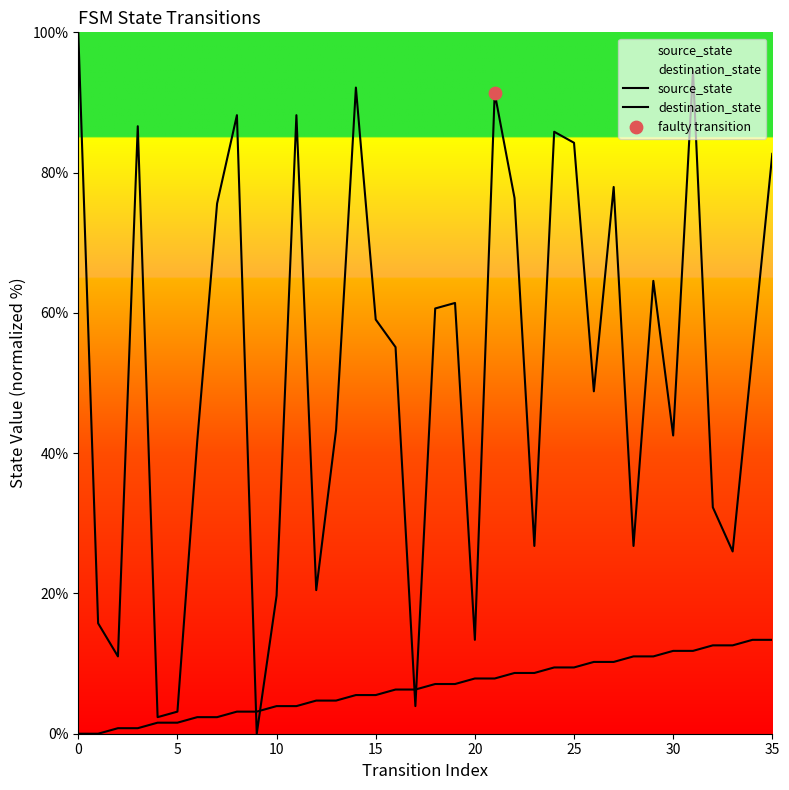

What are all the series names shown in the legend?

source_state, destination_state